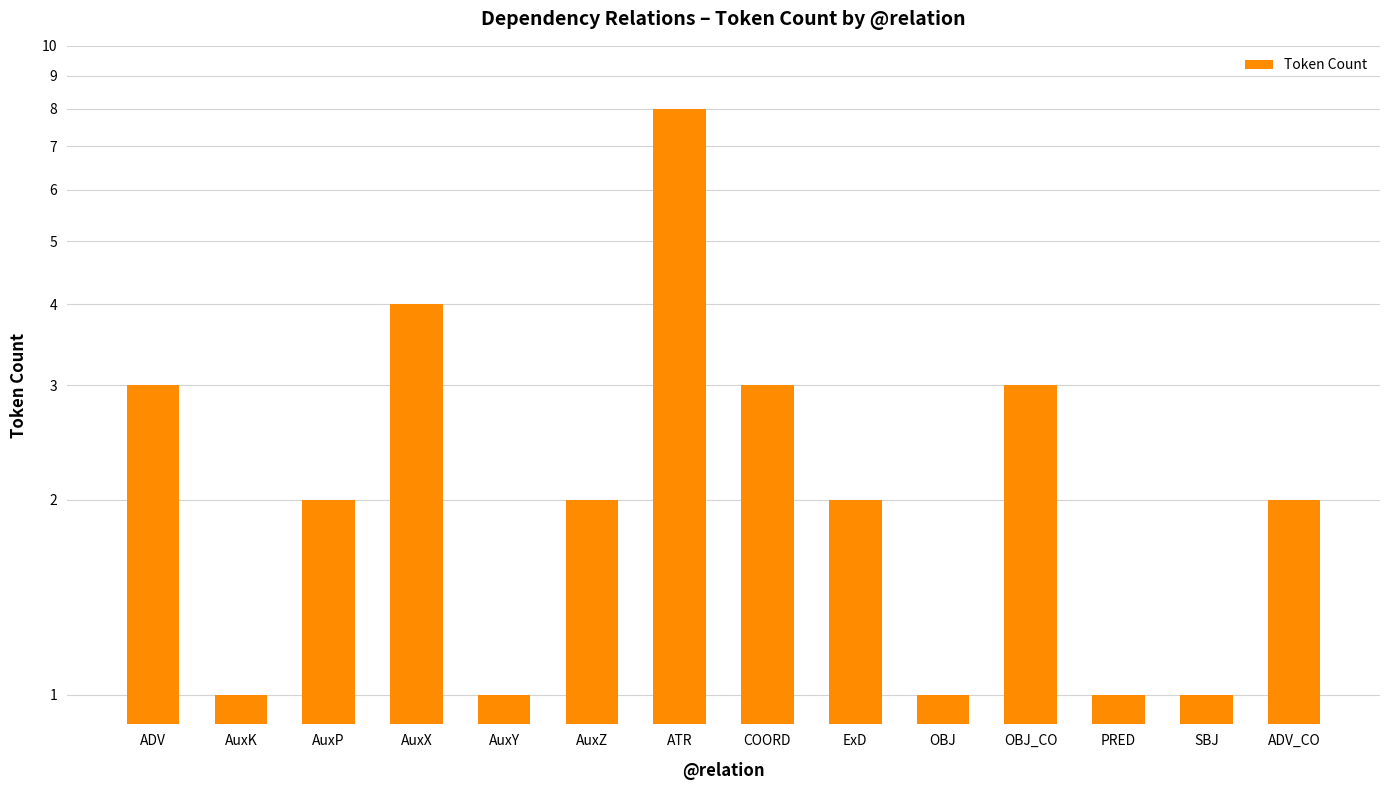

Are the bars grouped side by side (vs. stacked)?

No